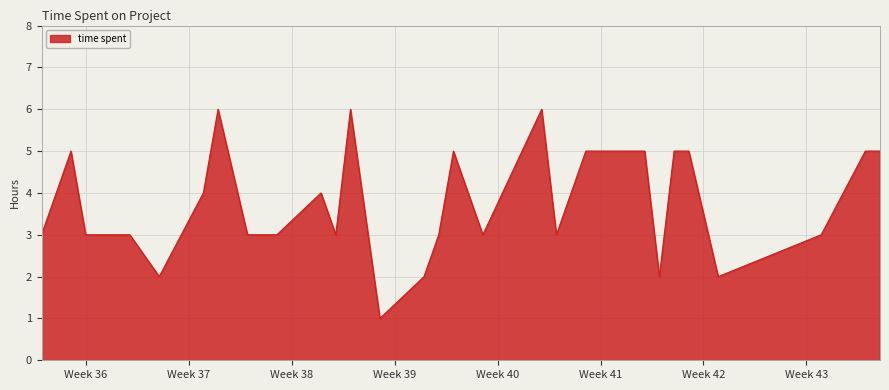

What is the difference between the maximum and minimum values?

5